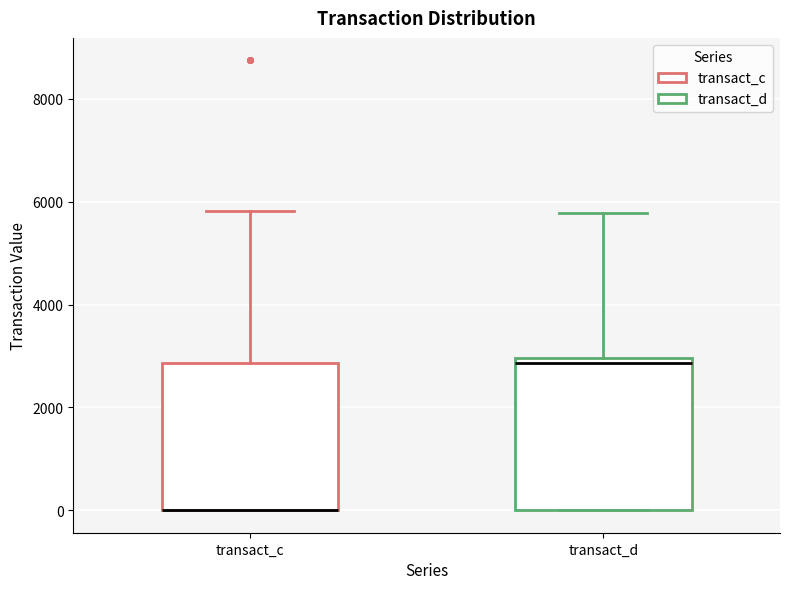

Reading left to right, transcribe this box plot: for each box, give where its median line is, the range the box spans, and where its two whiskers end, as read against the y-axis. The values are not printed on the chart, so give them approximately, as read against the axis.

transact_c: median 0 (drawn on the box's lower edge), box 0 to 2800, whiskers 0 to 5800
transact_d: median 2800, box 0 to 3000, whiskers 0 to 5800